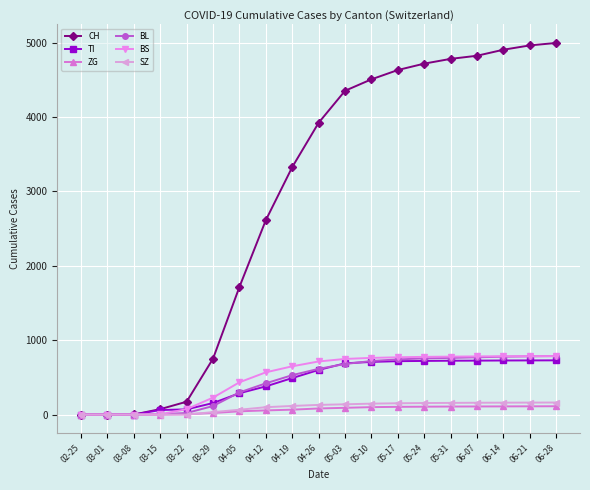

What is the average value of the ZG series?

64